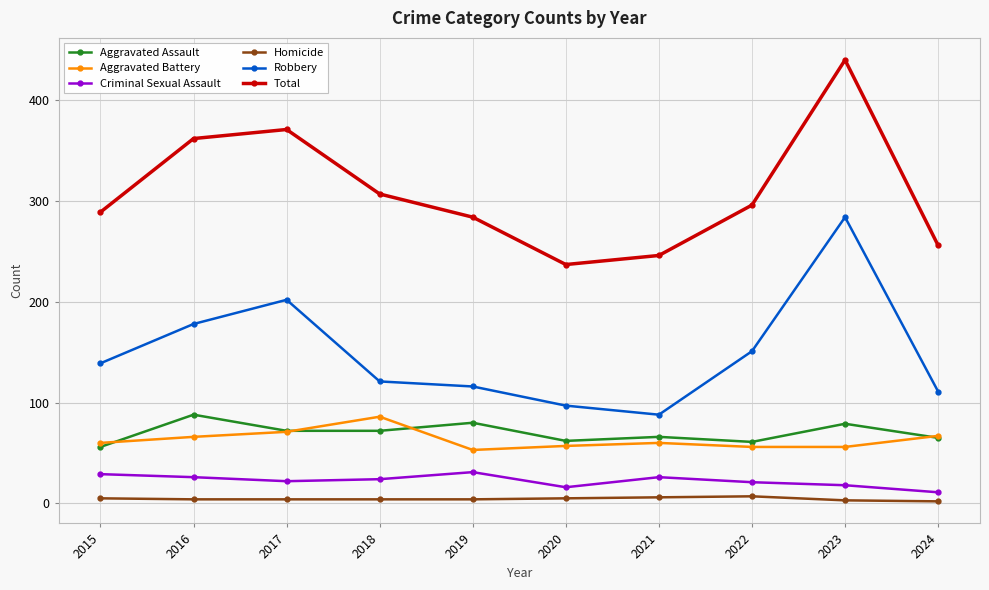

True or false: Total and Criminal Sexual Assault intersect in this chart.

False